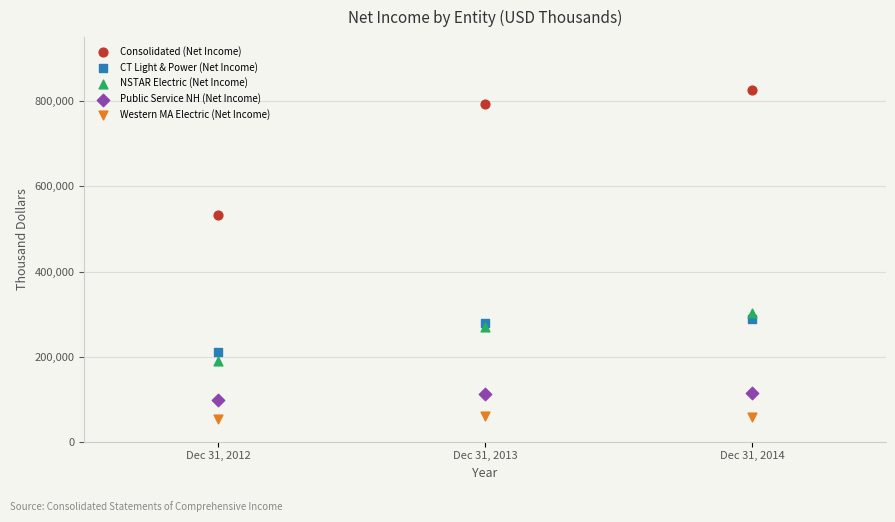

In the NSTAR Electric (Net Income) series, what Y value is closest to 246665?

268546